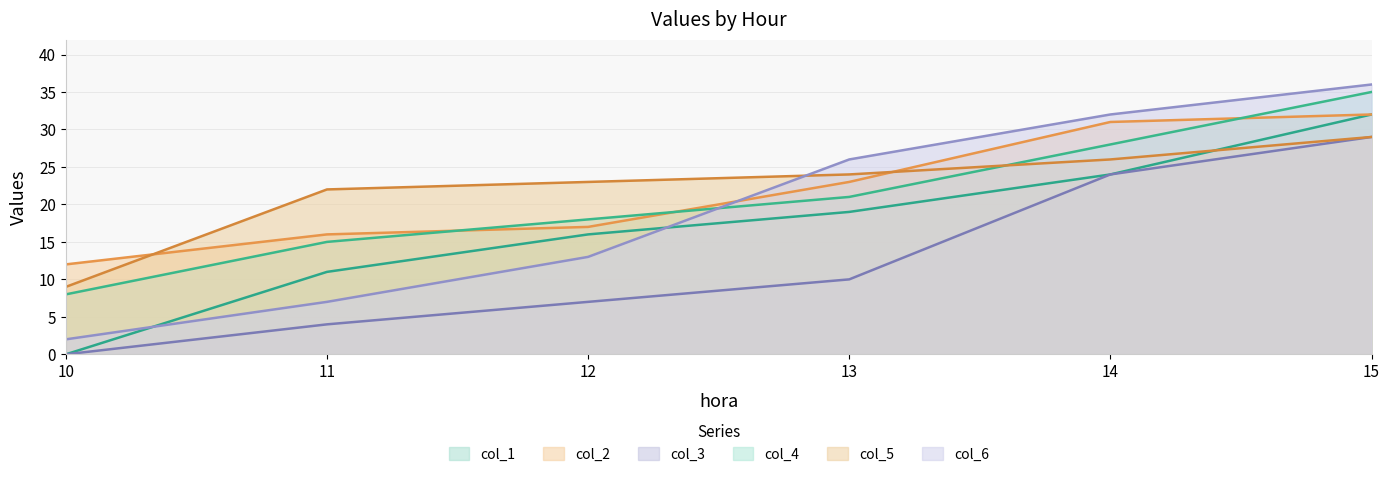

Which series has the largest total across all categories?

col_5